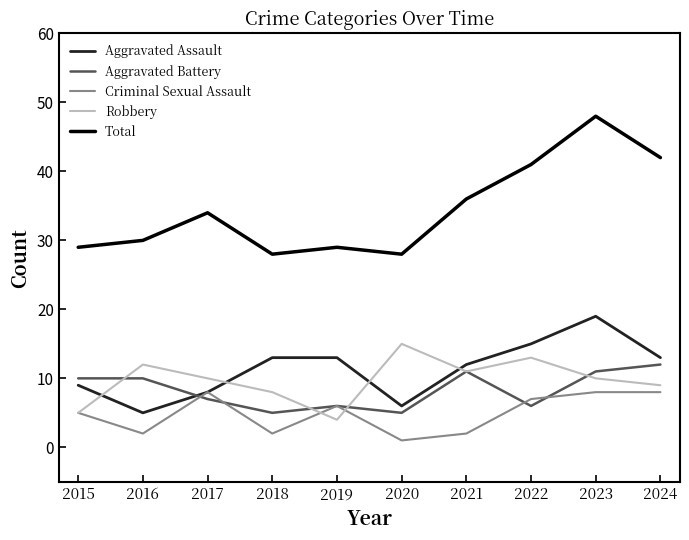

What are all the series names shown in the legend?

Aggravated Assault, Aggravated Battery, Criminal Sexual Assault, Robbery, Total